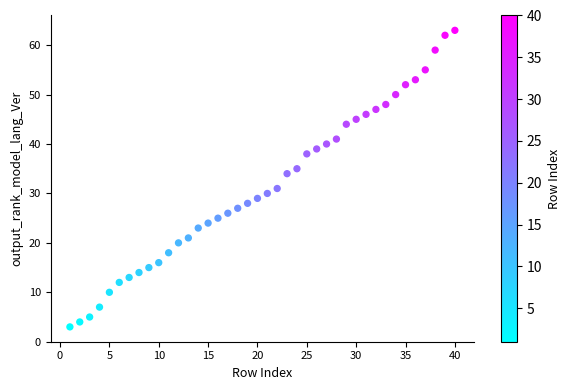

What Y value in the scatter plot is closest to 33?

34